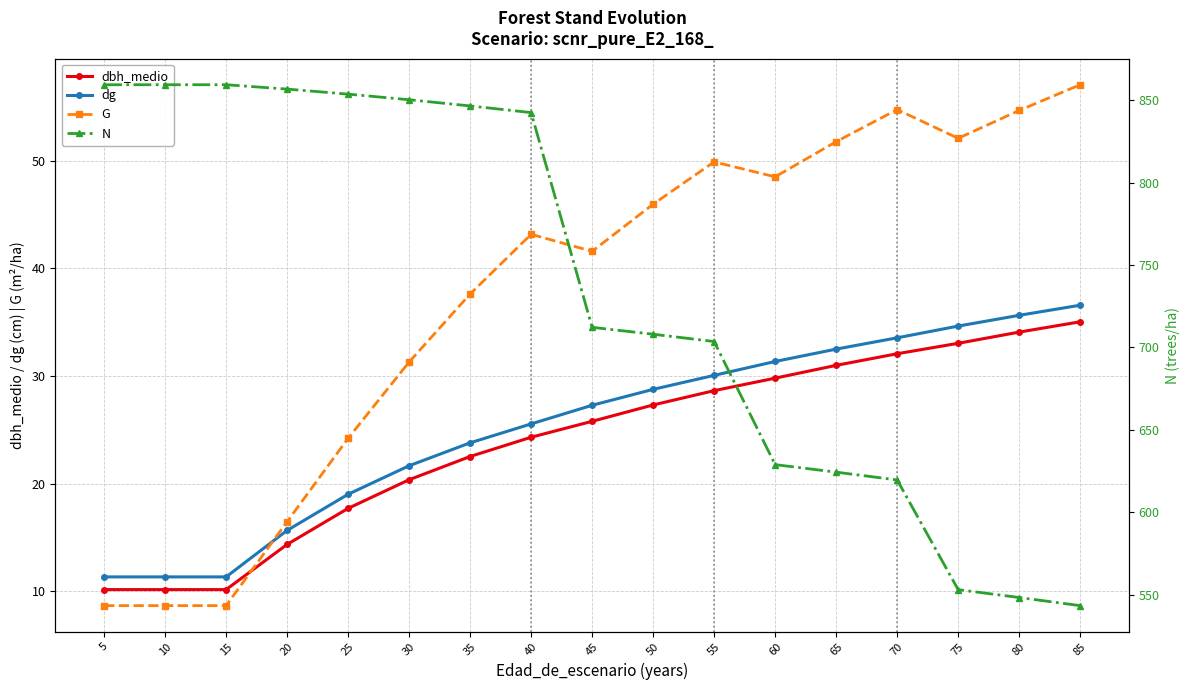

At which label does N reach its peak?

5